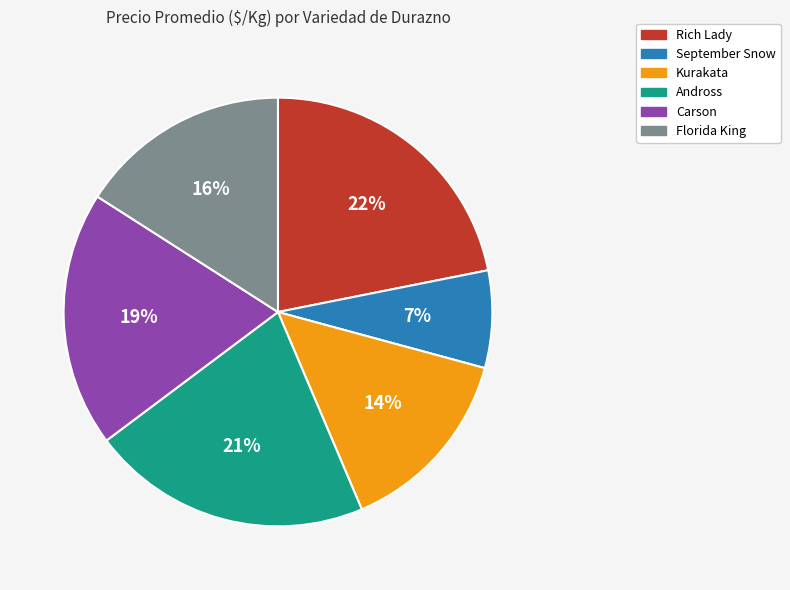

What is the ratio of the value at Florida King to the value at Rich Lady?

0.7